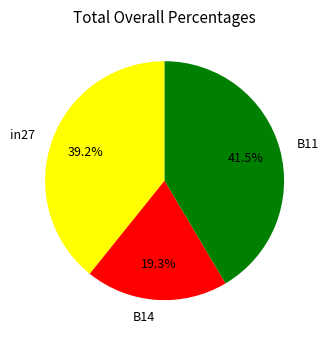

True or false: in27 accounts for 39% of the total.

True